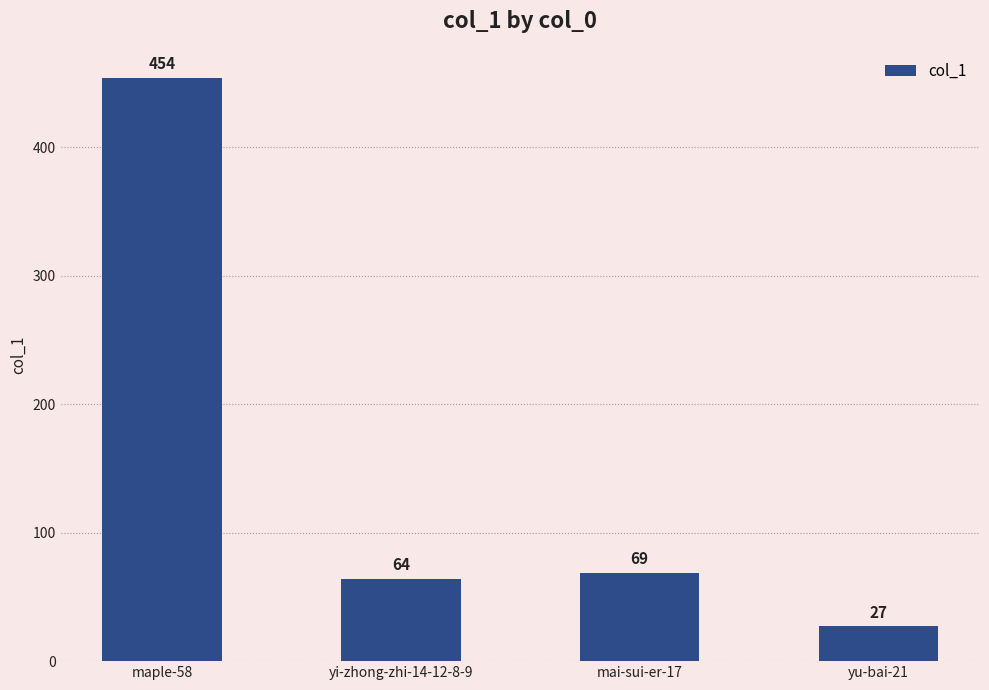

What position from the right is yi-zhong-zhi-14-12-8-9?

3